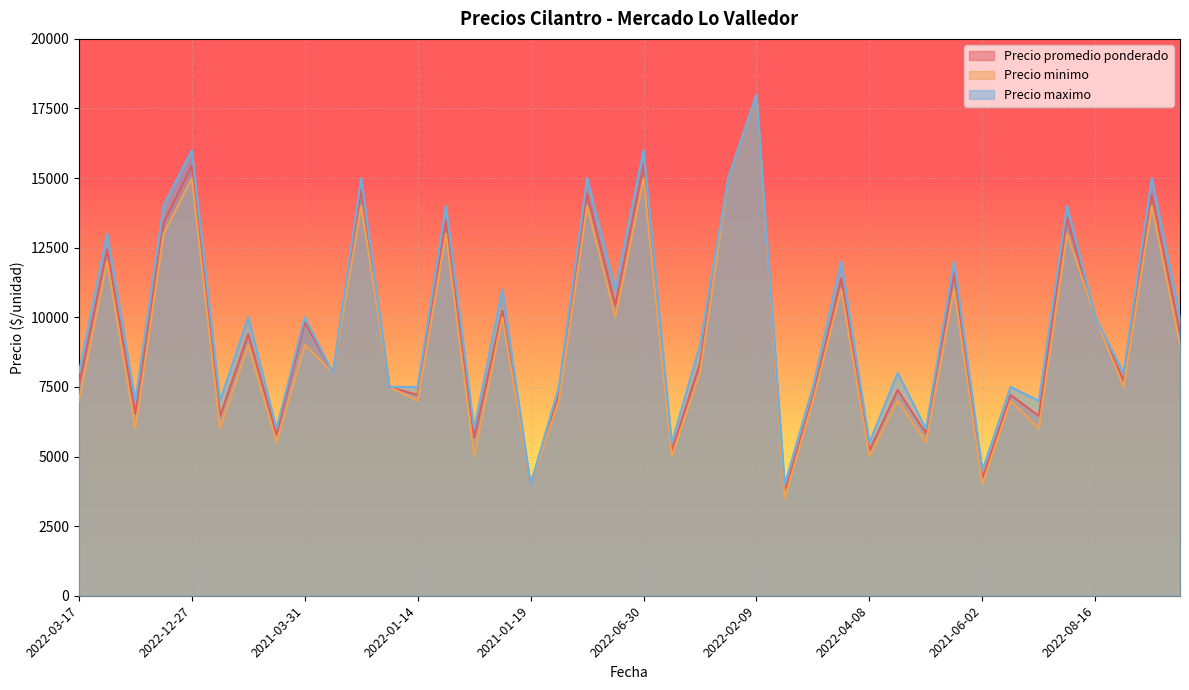

At which category is the sum across all series the highest?

2022-02-09